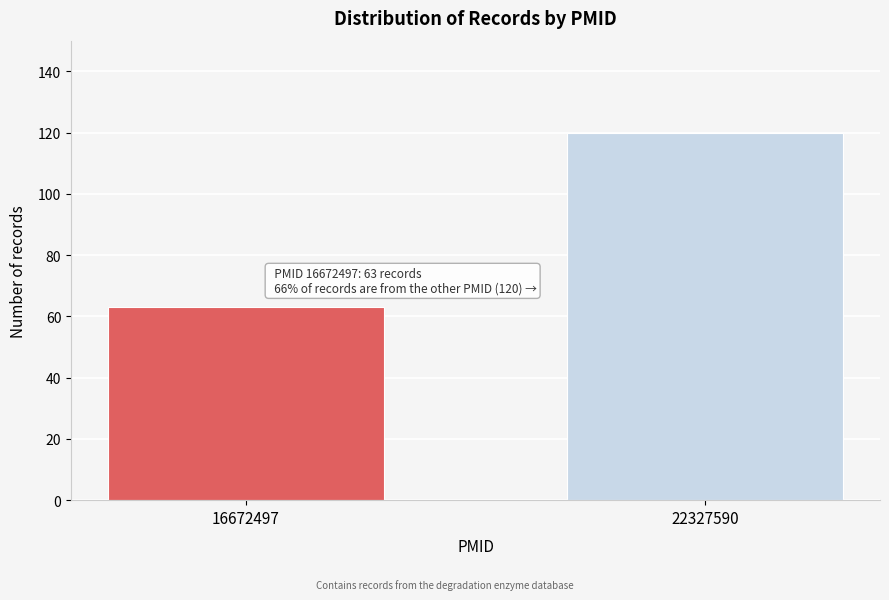

Reading left to right, list all the values displayed in this chart.

16672497=63	22327590=120